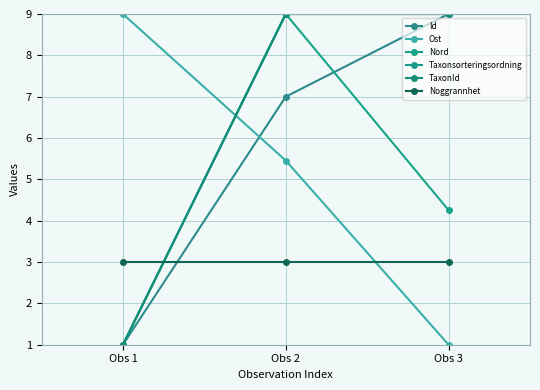

Reading left to right, list all the values displayed in this chart.

Id: 1.0	7.0	9.0
Ost: 9.0	5.5	1.0
Nord: 1.0	9.0	4.3
Taxonsorteringsordning: 1.0	9.0	9.0
TaxonId: 1.0	9.0	9.0
Noggrannhet: 3.0	3.0	3.0